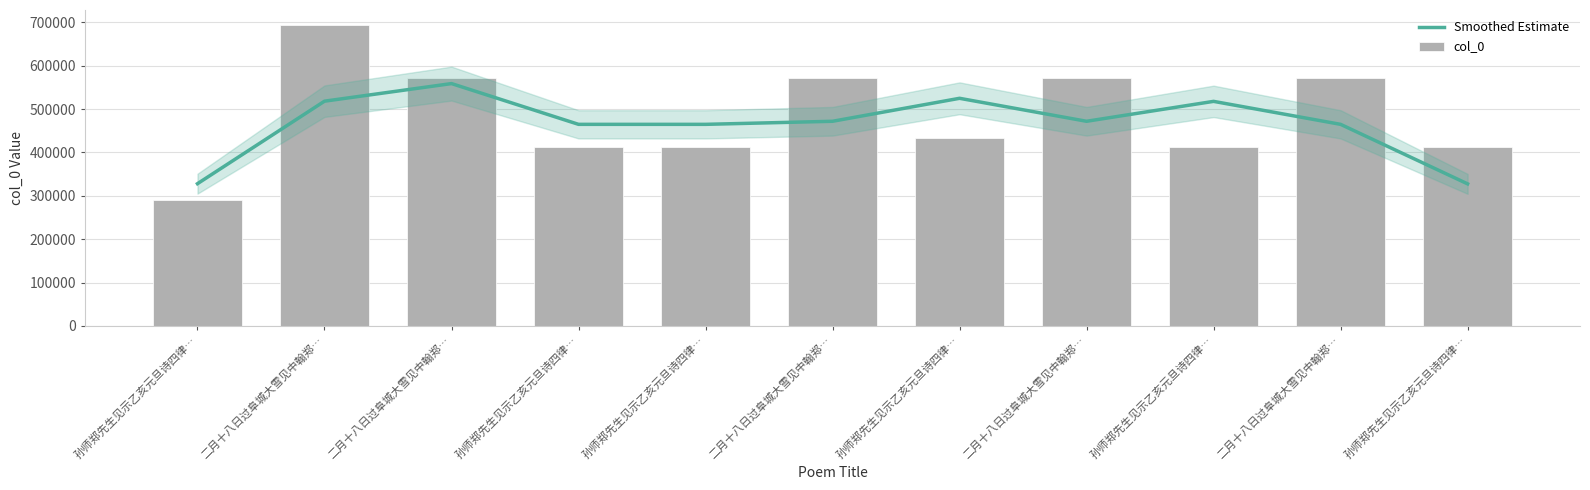

The col_0 series shows 736560.4 at 孙师郑先生见示乙亥元旦诗四律…. True or false?

False